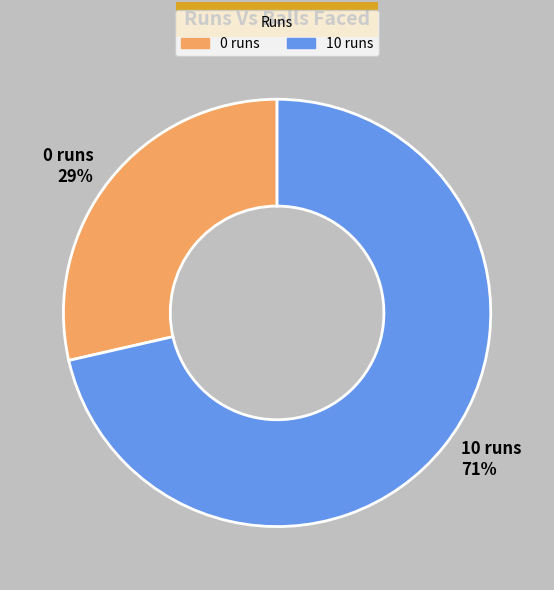

Which category has the biggest portion of the pie?

10 runs